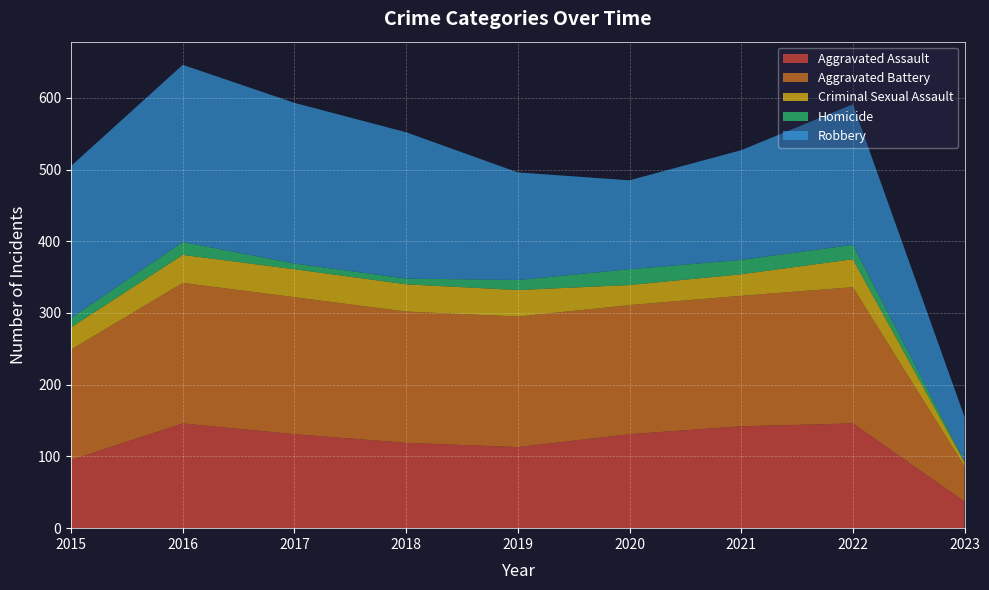

Reading left to right, transcribe all the data shown in this chart.

Aggravated Assault: 2015=95	2016=146	2017=131	2018=119	2019=113	2020=131	2021=142	2022=146	2023=37
Aggravated Battery: 2015=154	2016=196	2017=191	2018=183	2019=182	2020=180	2021=182	2022=190	2023=49
Criminal Sexual Assault: 2015=31	2016=39	2017=39	2018=38	2019=37	2020=28	2021=30	2022=39	2023=6
Homicide: 2015=13	2016=18	2017=8	2018=8	2019=14	2020=22	2021=20	2022=20	2023=2
Robbery: 2015=212	2016=247	2017=224	2018=204	2019=150	2020=124	2021=153	2022=196	2023=61